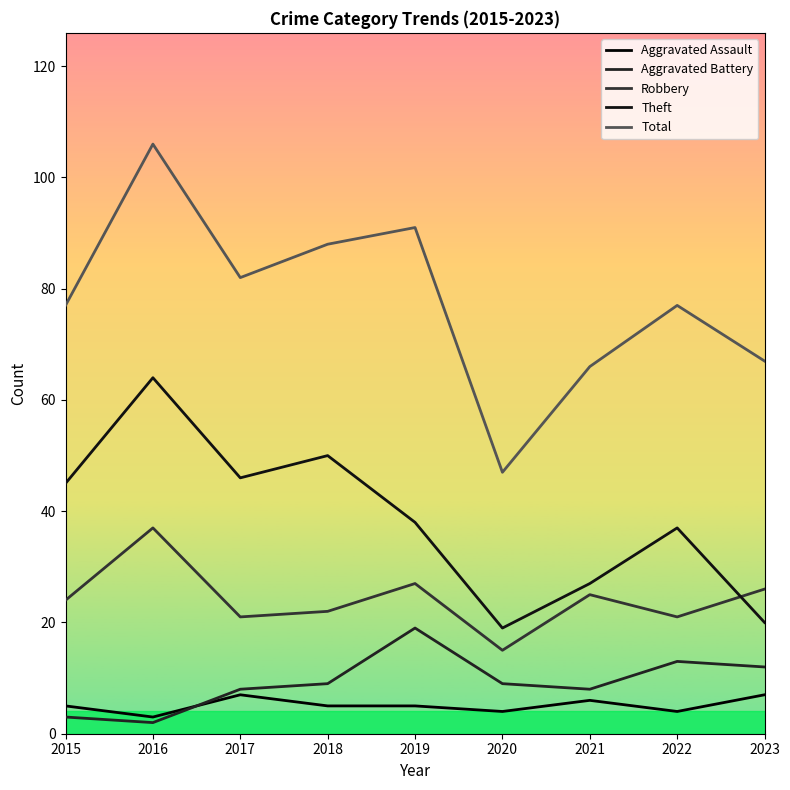

Count the number of data series in this chart.

5